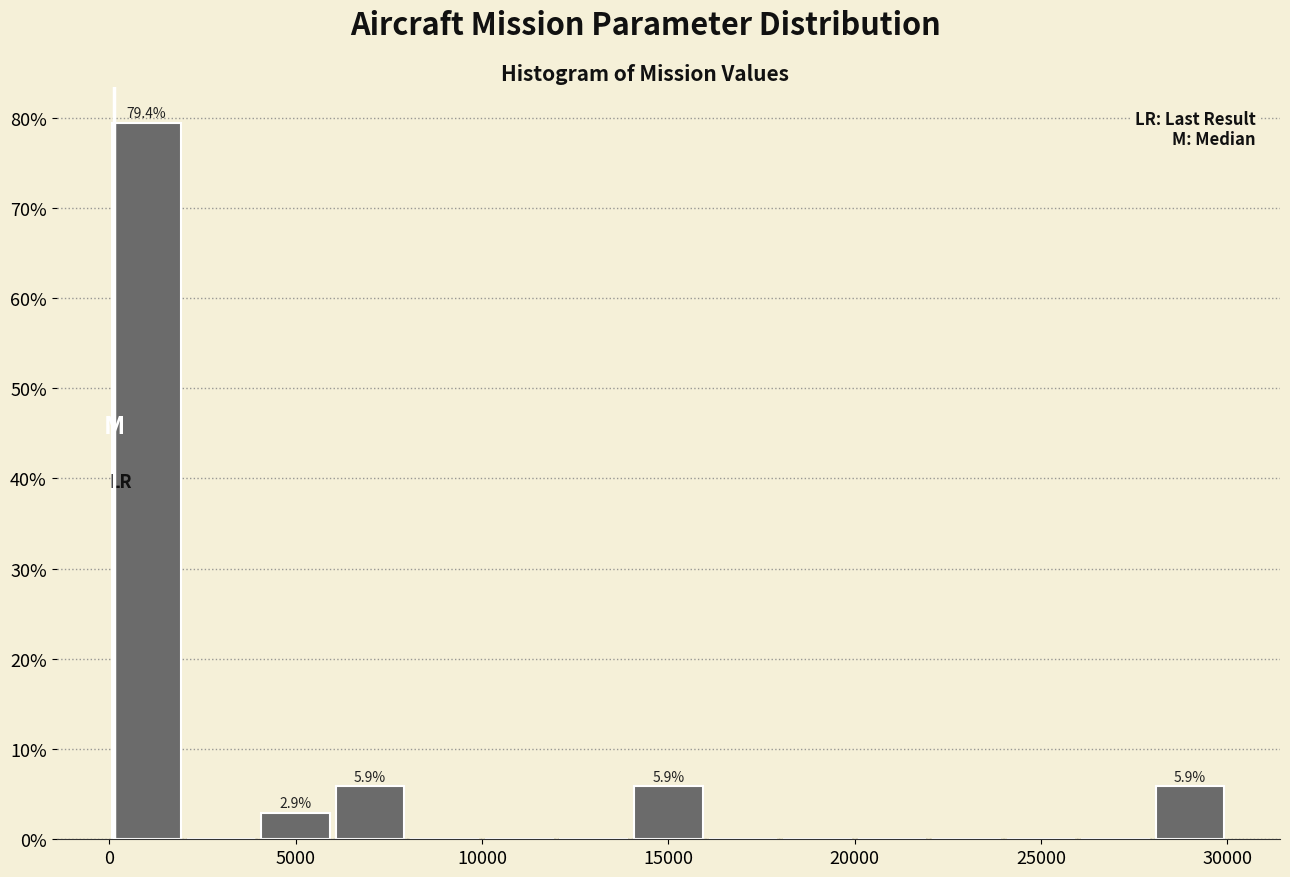

Which range on the x-axis has the tallest bar?

0 to 2000